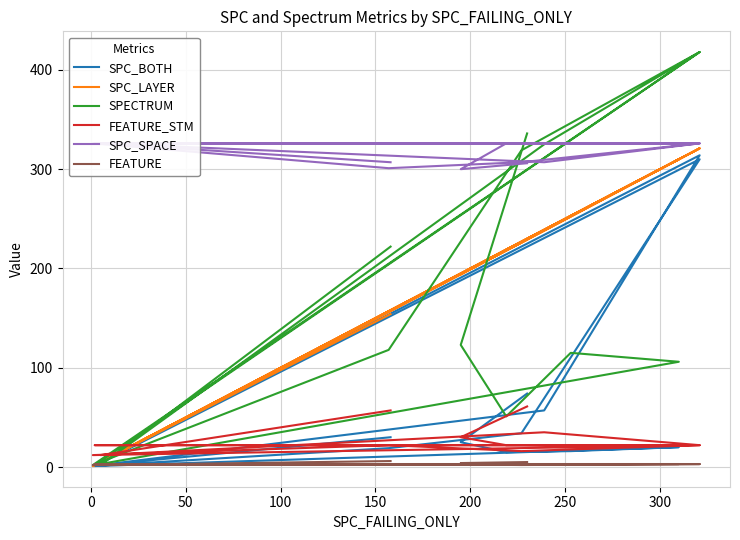

True or false: FEATURE and SPC_BOTH intersect in this chart.

True